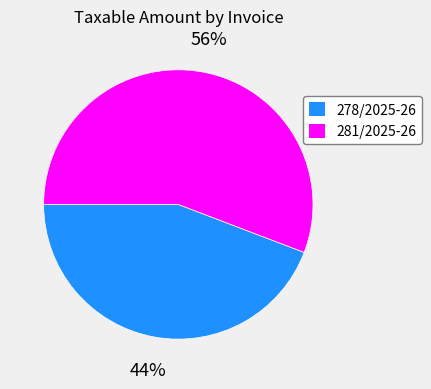

Is the sum of 278/2025-26 and 281/2025-26 greater than half?

Yes